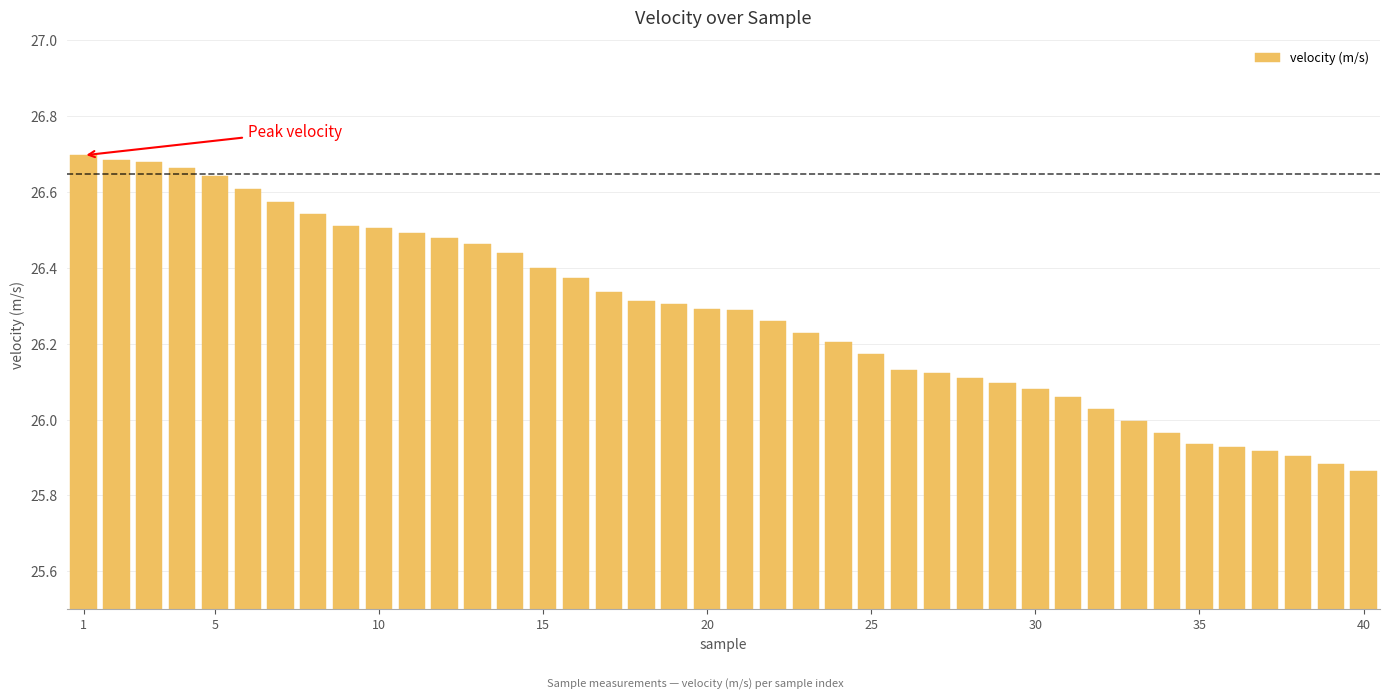

What is the sum of all values?

1051.2